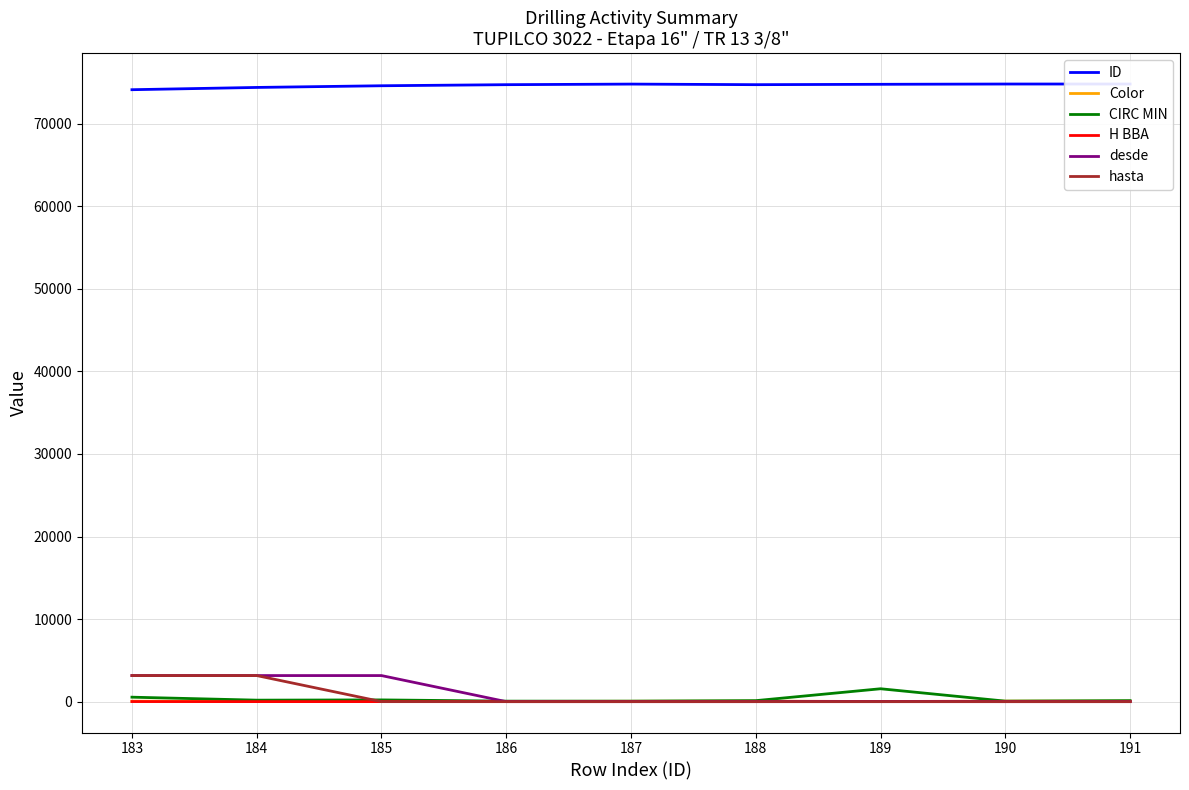

How many interior local valleys does the H BBA series have?

2